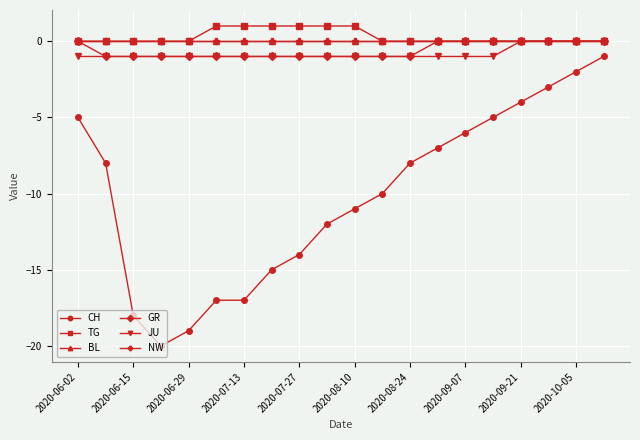

What is the average value of the GR series?

-1